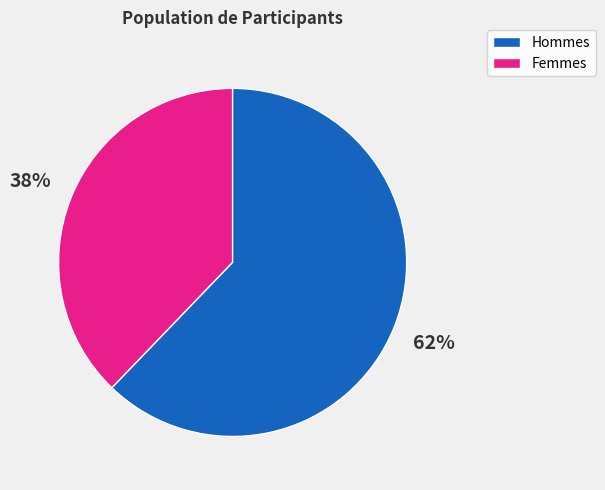

To the nearest percent, what is the average slice percentage?

50%